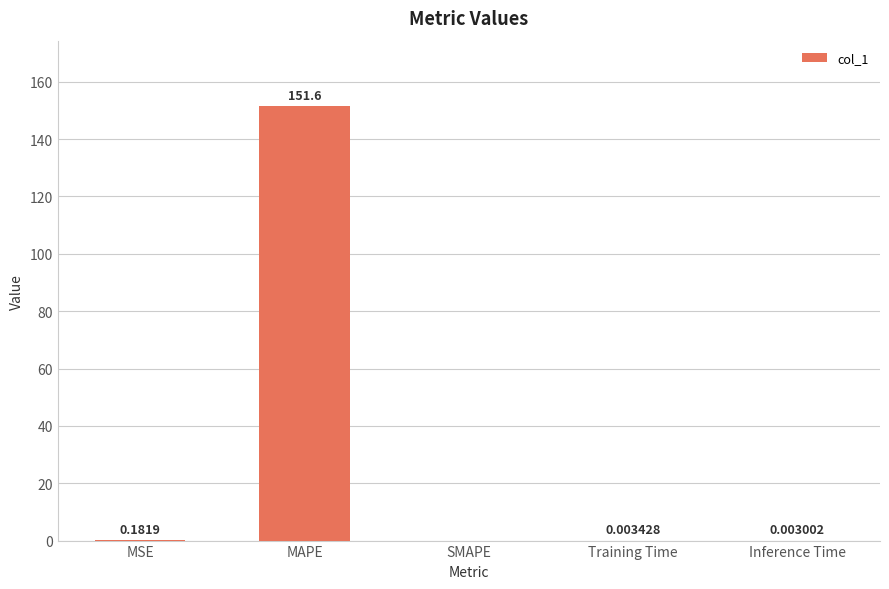

Which label corresponds to the largest value in the chart?

MAPE